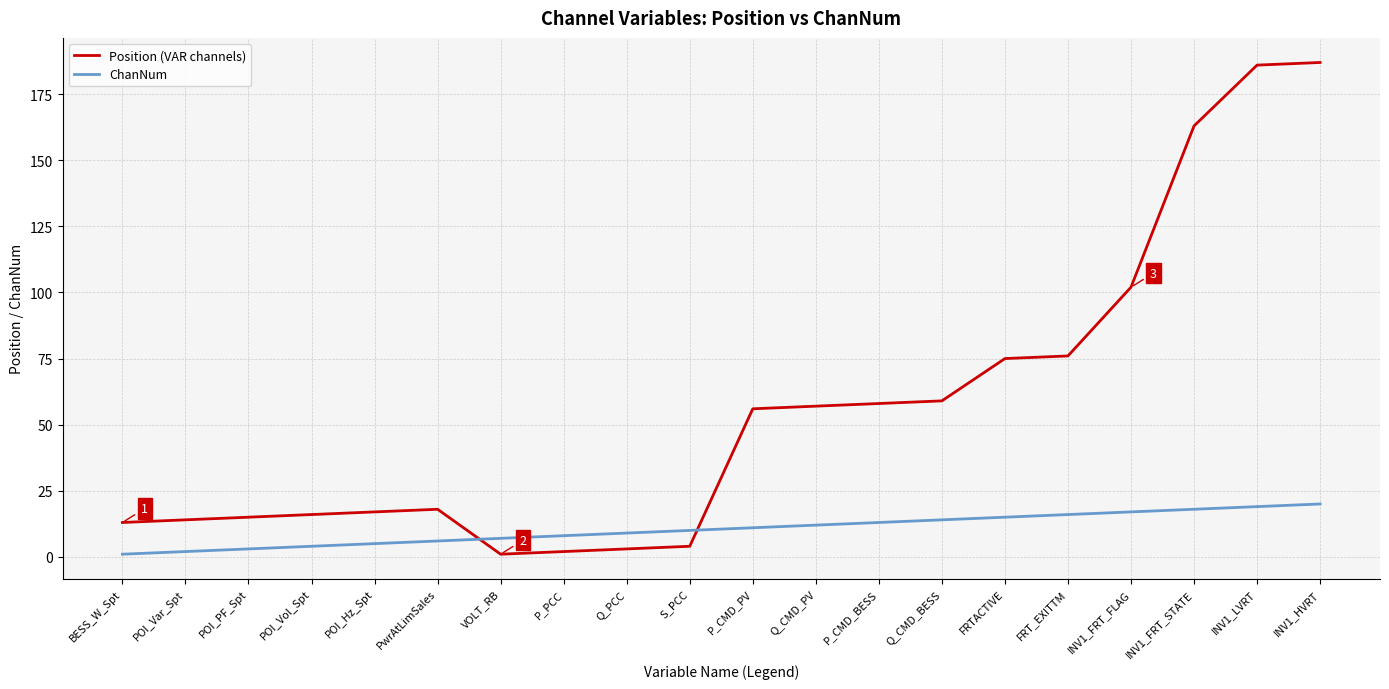

Which series ends up on top after the final intersection of Position (VAR channels) and ChanNum?

Position (VAR channels)